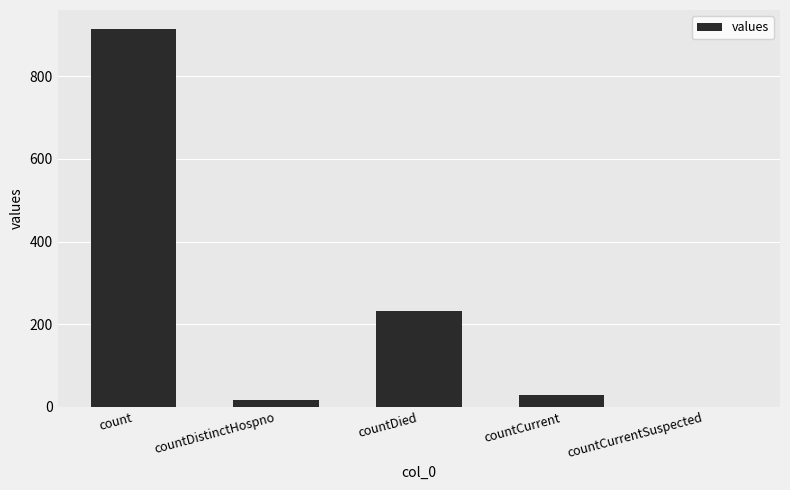

What is the average value?

238